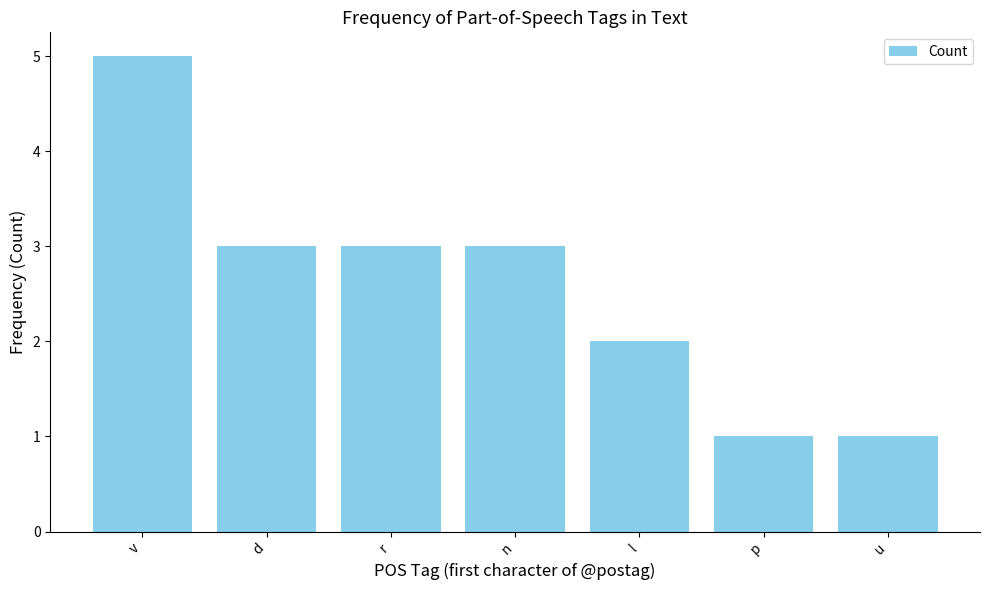

What is the change in value from d to u?

-2